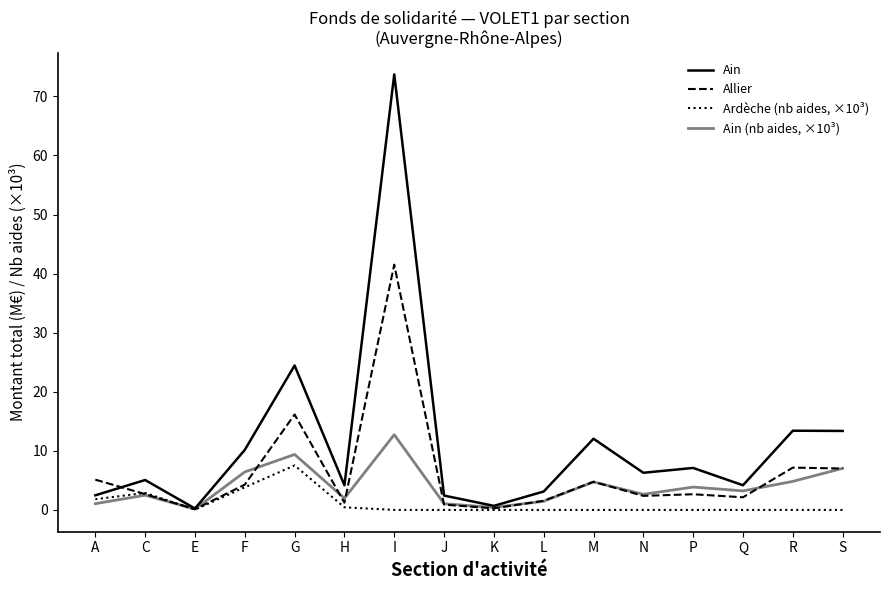

Reading right to left, what are all the values shown in this chart?

Ain: 13.4	13.4	4.2	7.1	6.3	12.1	3.1	0.7	2.4	73.7	4.2	24.4	10.2	0.2	5.1	2.5
Allier: 7.0	7.2	2.1	2.7	2.4	4.8	1.6	0.3	0.9	41.5	1.2	16.2	4.3	0.1	2.7	5.1
Ardèche (nb aides, ×10³): 0.0	0.0	0.0	0.0	0.0	0.0	0.0	0.0	0.0	0.0	0.5	7.5	3.8	0.1	2.9	1.8
Ain (nb aides, ×10³): 7.0	4.8	3.2	3.9	2.6	4.7	1.5	0.4	1.1	12.7	2.0	9.4	6.4	0.2	2.5	1.1